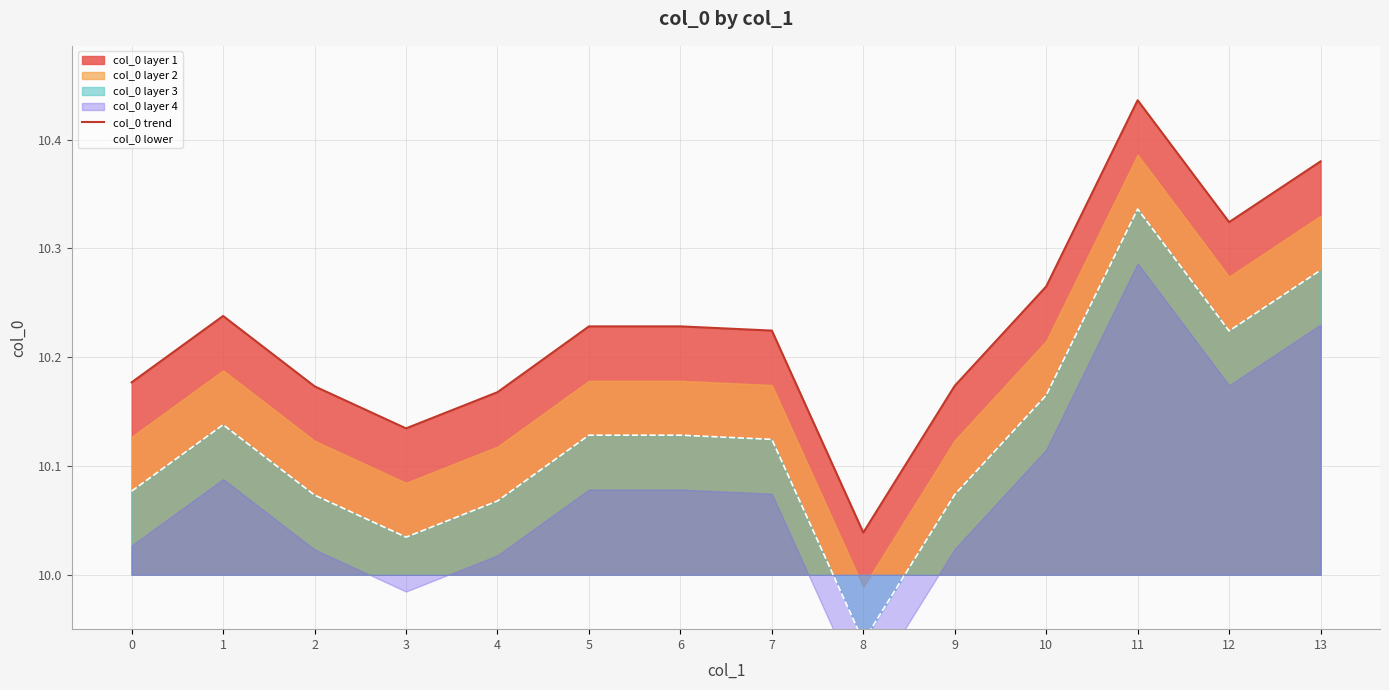

Does the chart display data point markers on the line(s)?

No